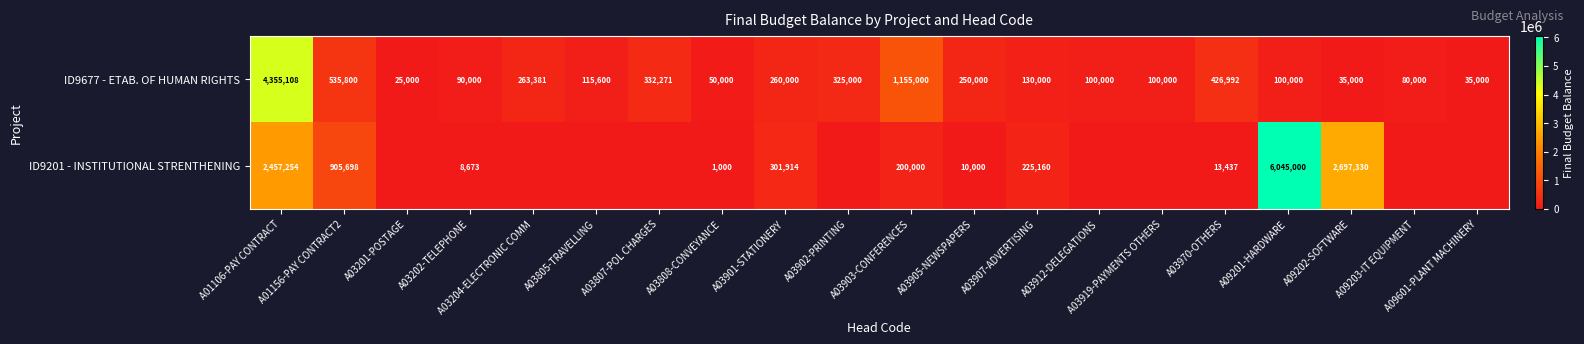

What is the difference between the maximum and minimum values in the ID9677 - ETAB. OF HUMAN RIGHTS series?

4330108